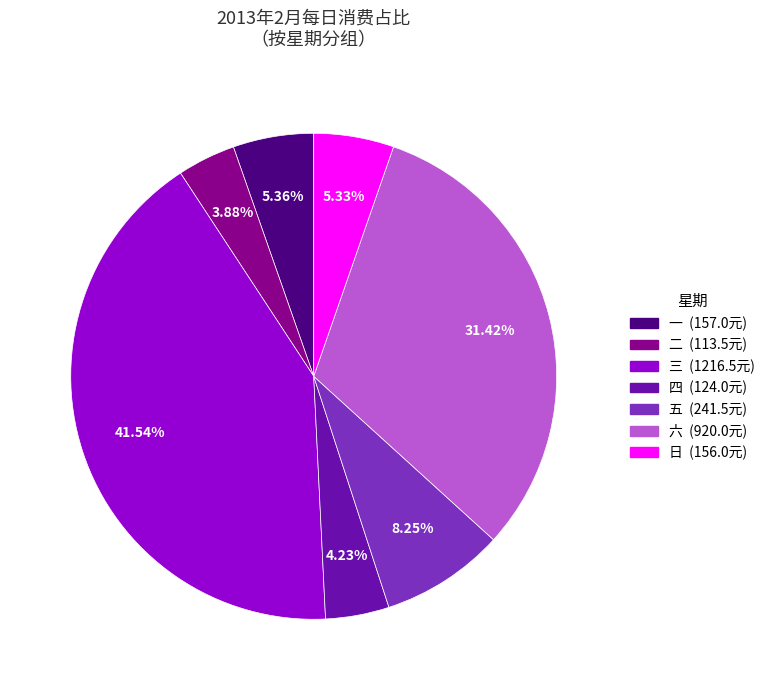

Is there any slice that represents more than half of the pie?

No